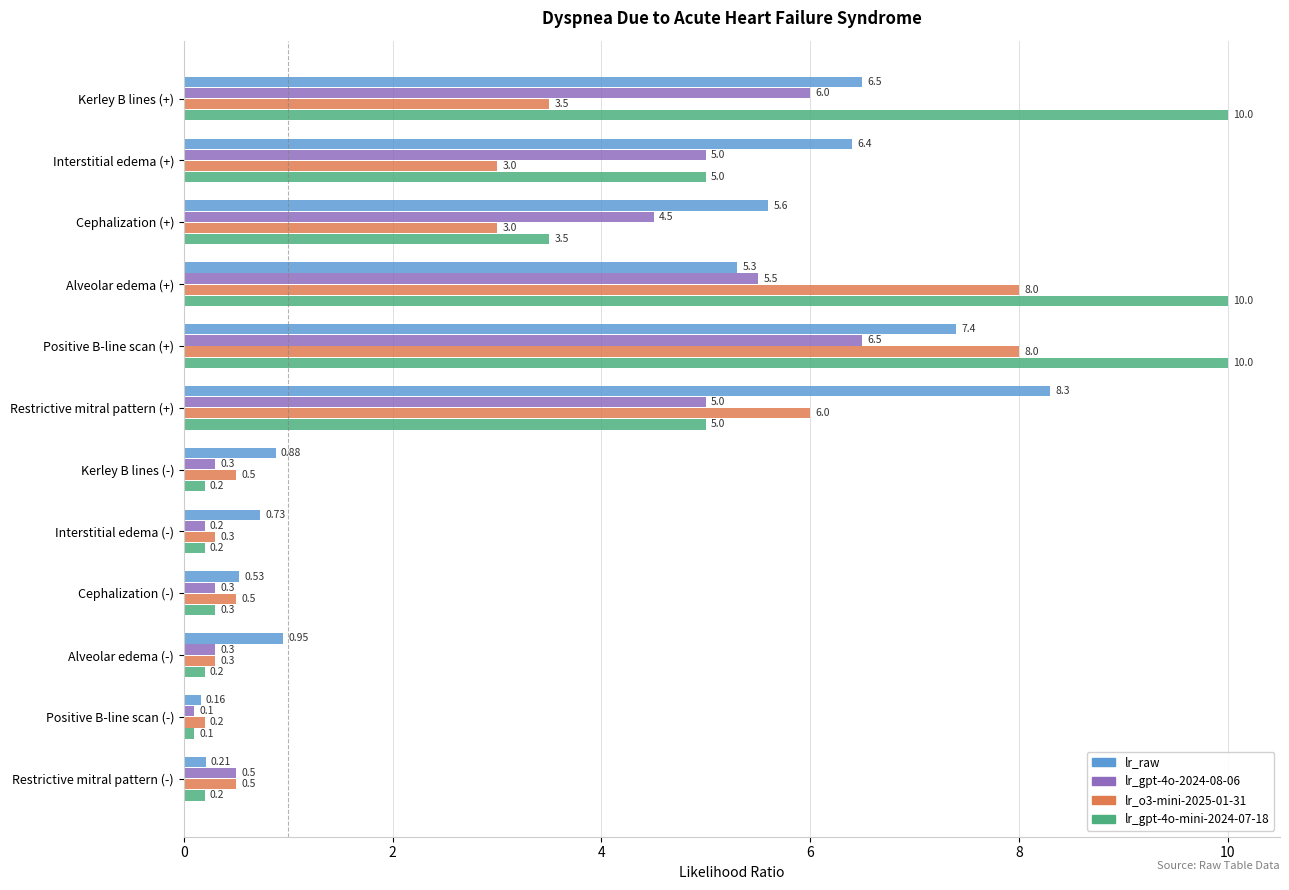

At how many categories does at least one series exceed 6?

5